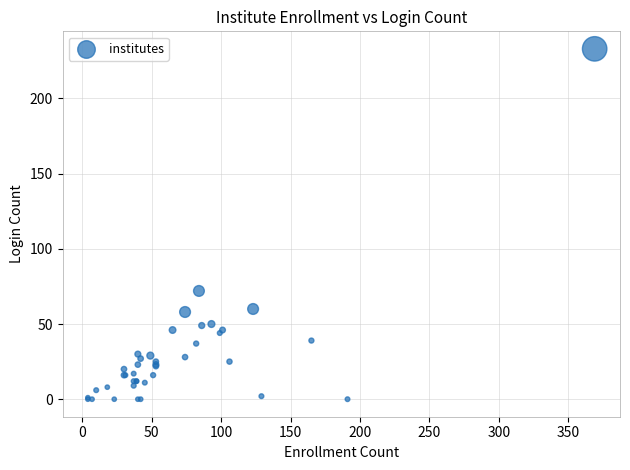

What Y value in the scatter plot is closest to 116?

72